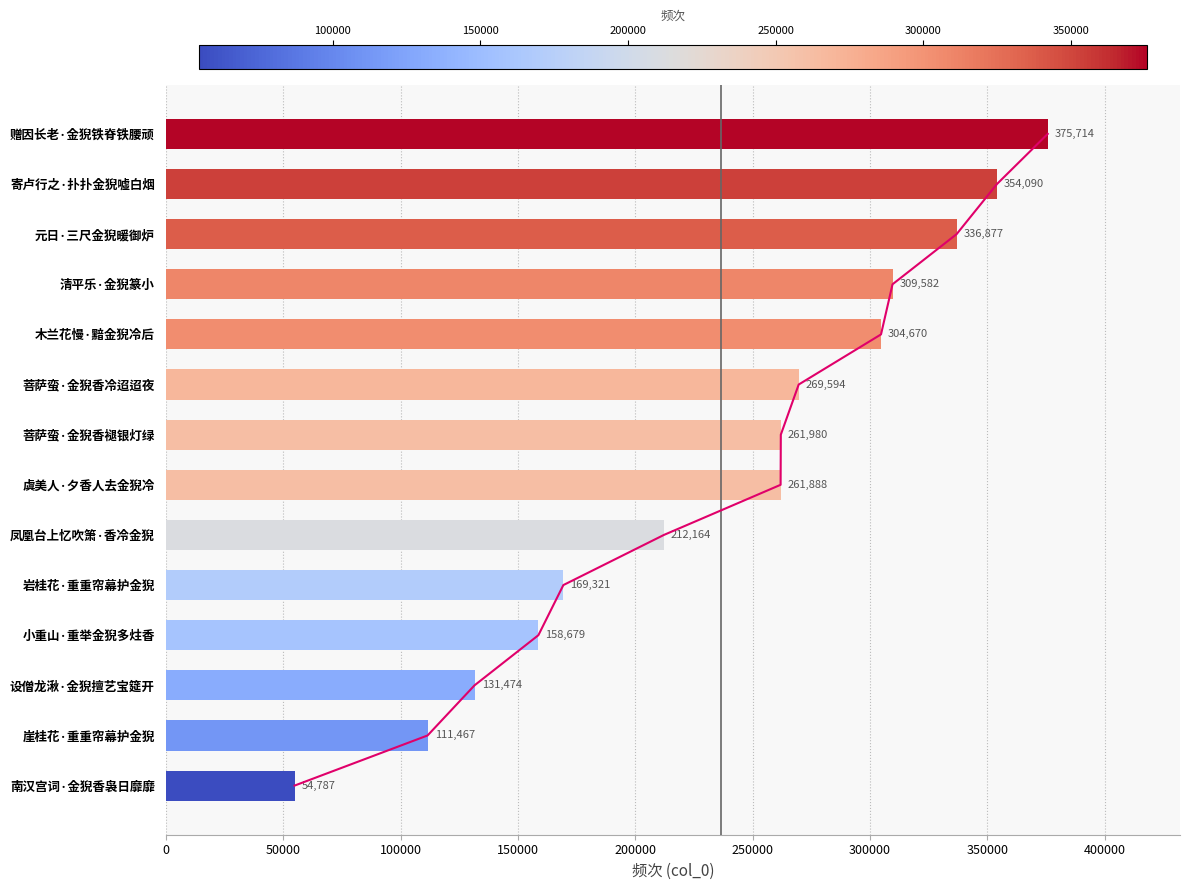

What is the value of the 5th bar from the left?

304670